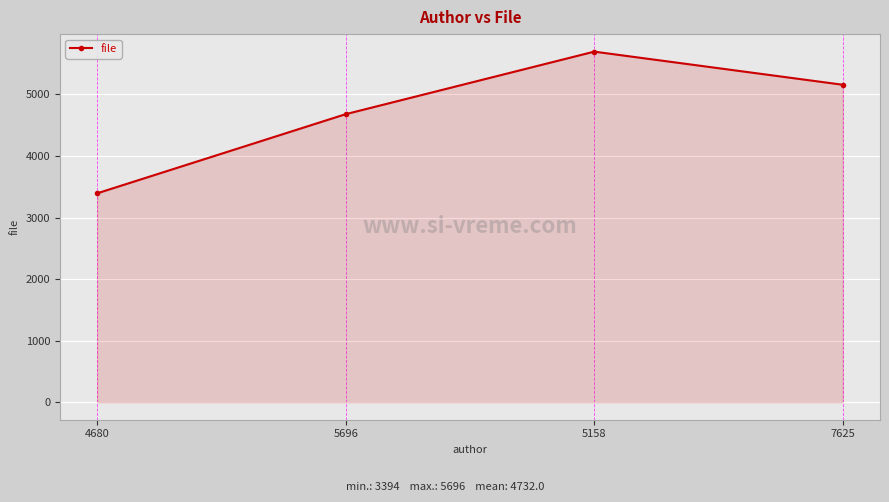

Reading left to right, list all the values displayed in this chart.

4680=3394	5696=4680	5158=5696	7625=5158